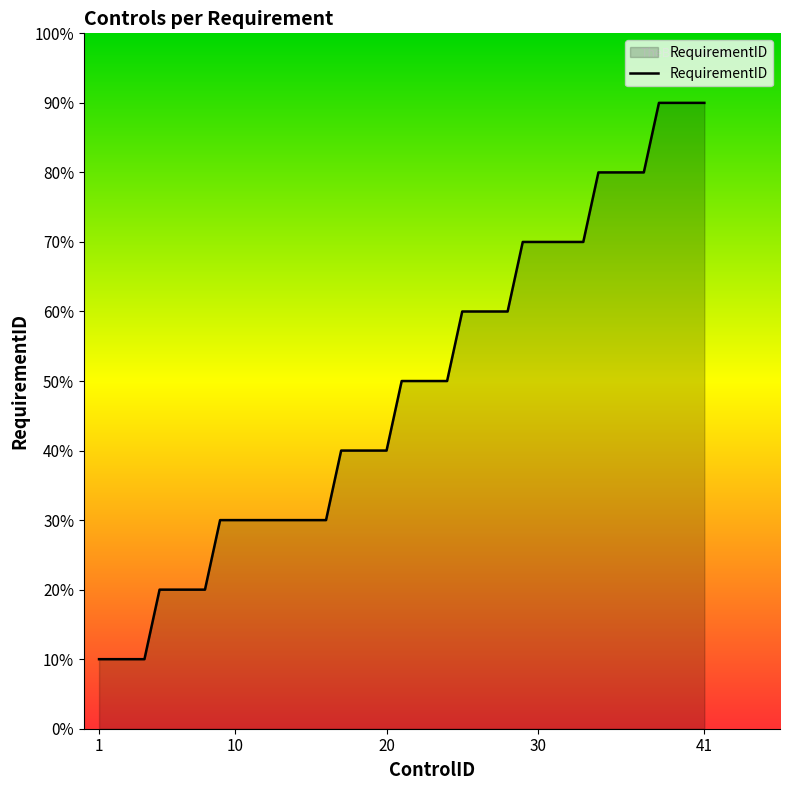

Is this an area chart (filled region under the line)?

Yes